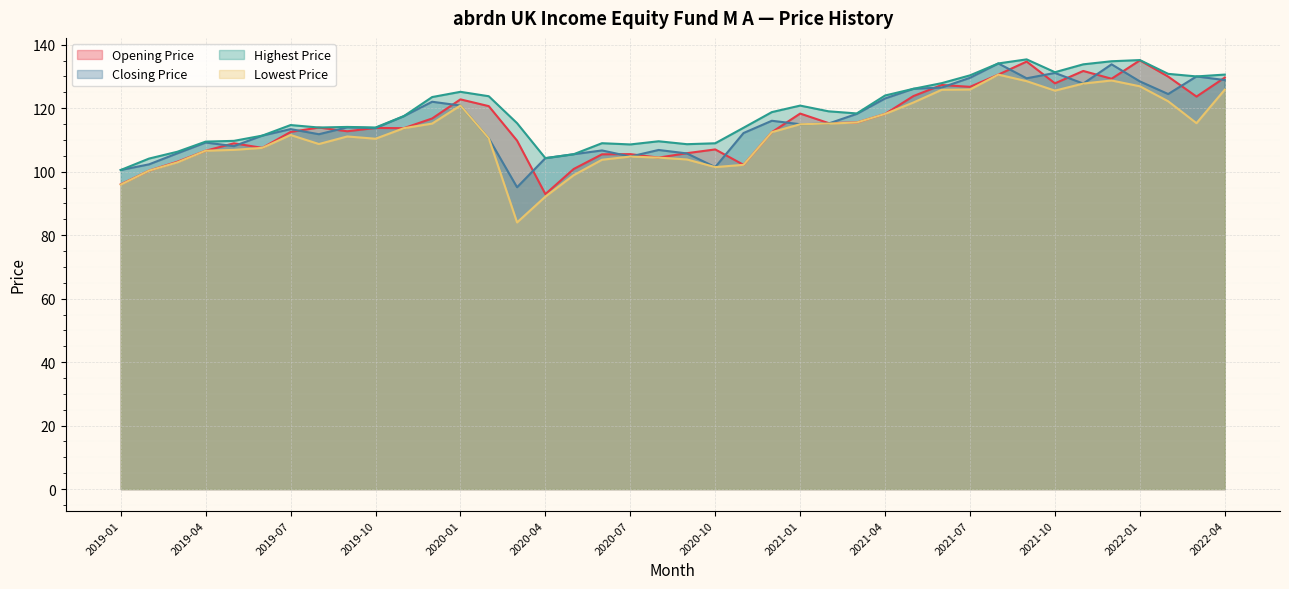

What is the sum of all Highest Price values?

4753.0